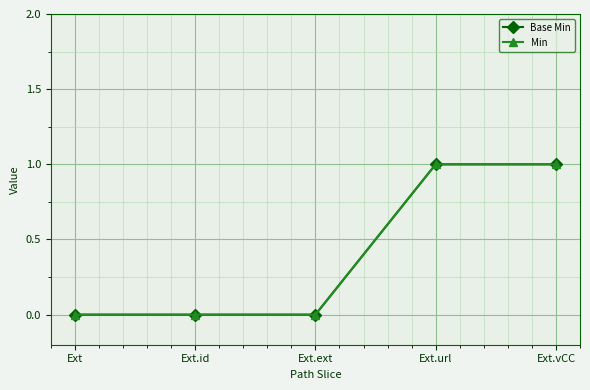

Rank the categories by Base Min value from highest to lowest.

Ext.url, Ext.vCC, Ext, Ext.id, Ext.ext